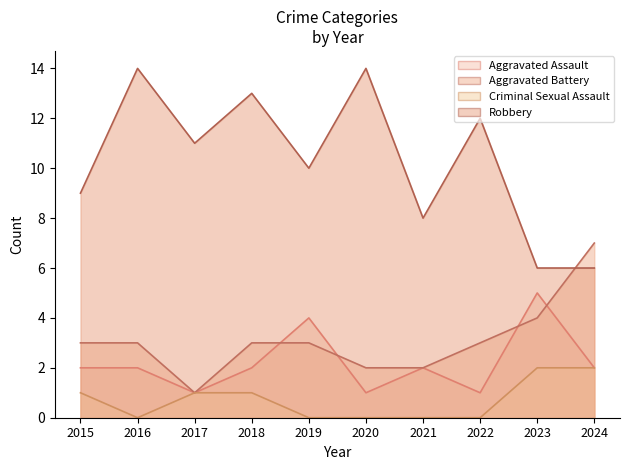

Between 2015 and 2019, which series saw the biggest shift?

Aggravated Assault